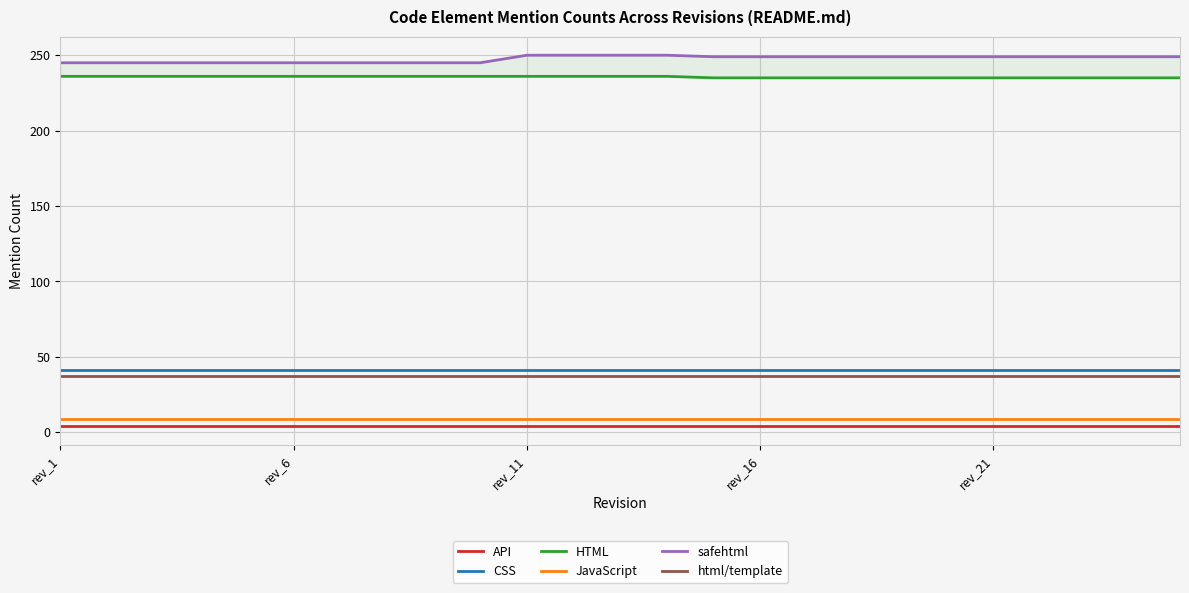

What is the difference between the second highest and minimum values in the HTML series?

1